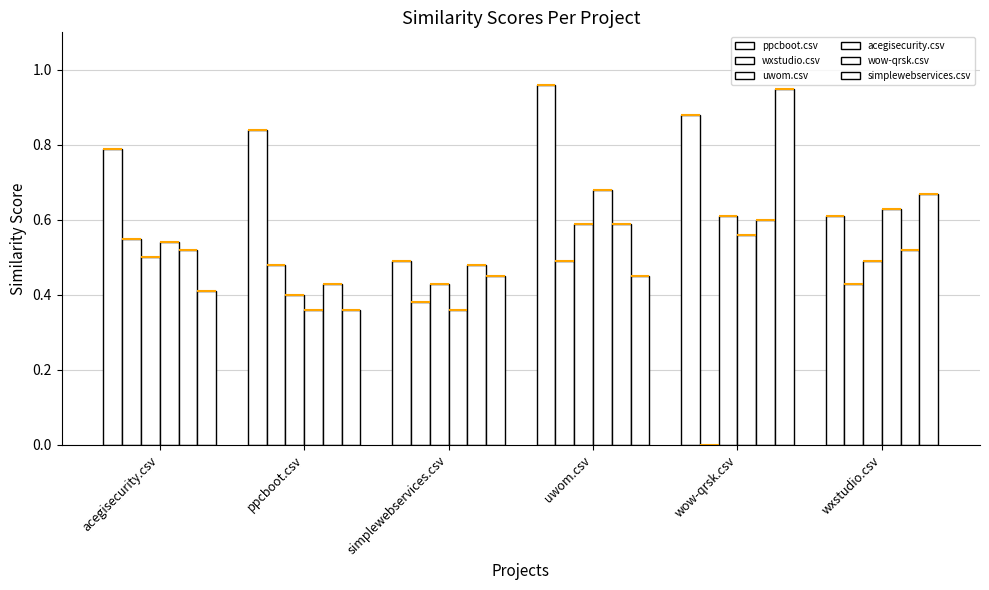

Count the number of categories in the chart.

6